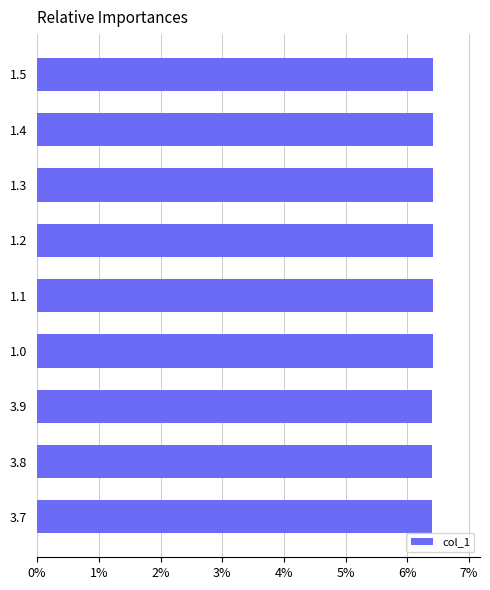

What is the smallest value displayed?

6.4